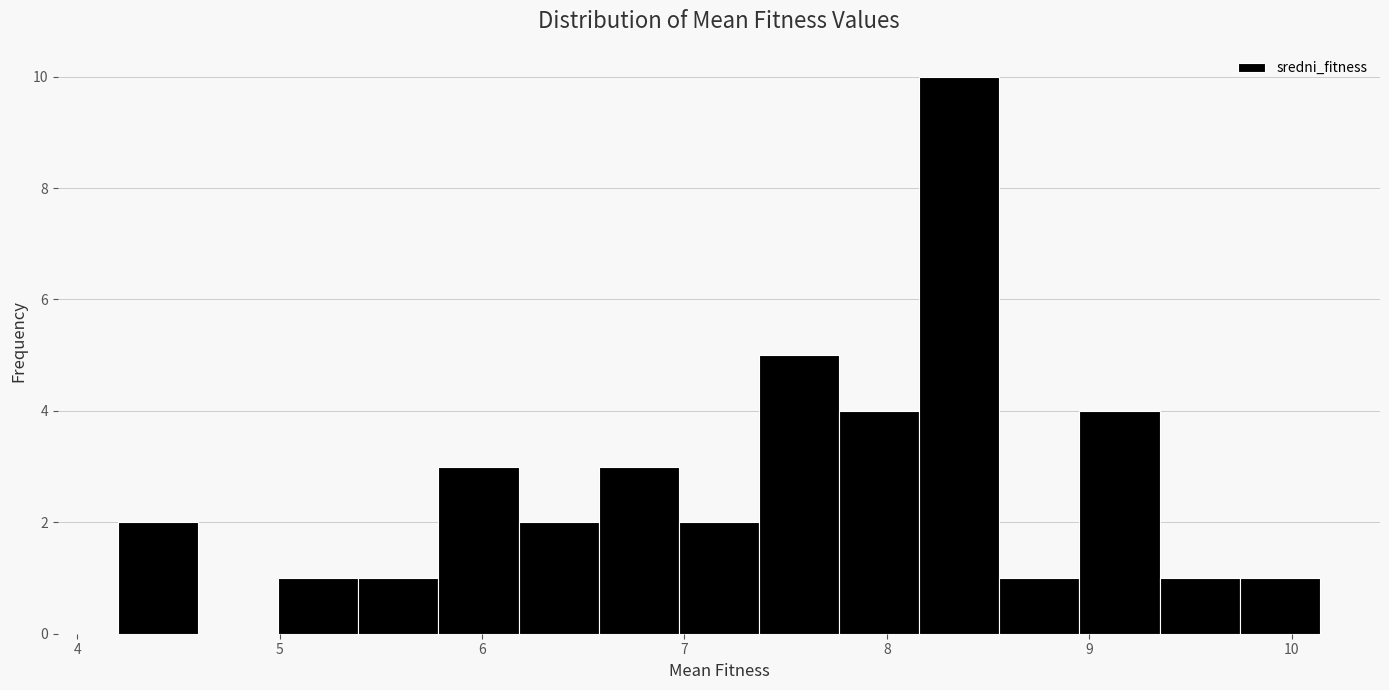

Around what value on the x-axis is the tallest bar? Give the approximate position of its centre, as read against the axis.

8.4